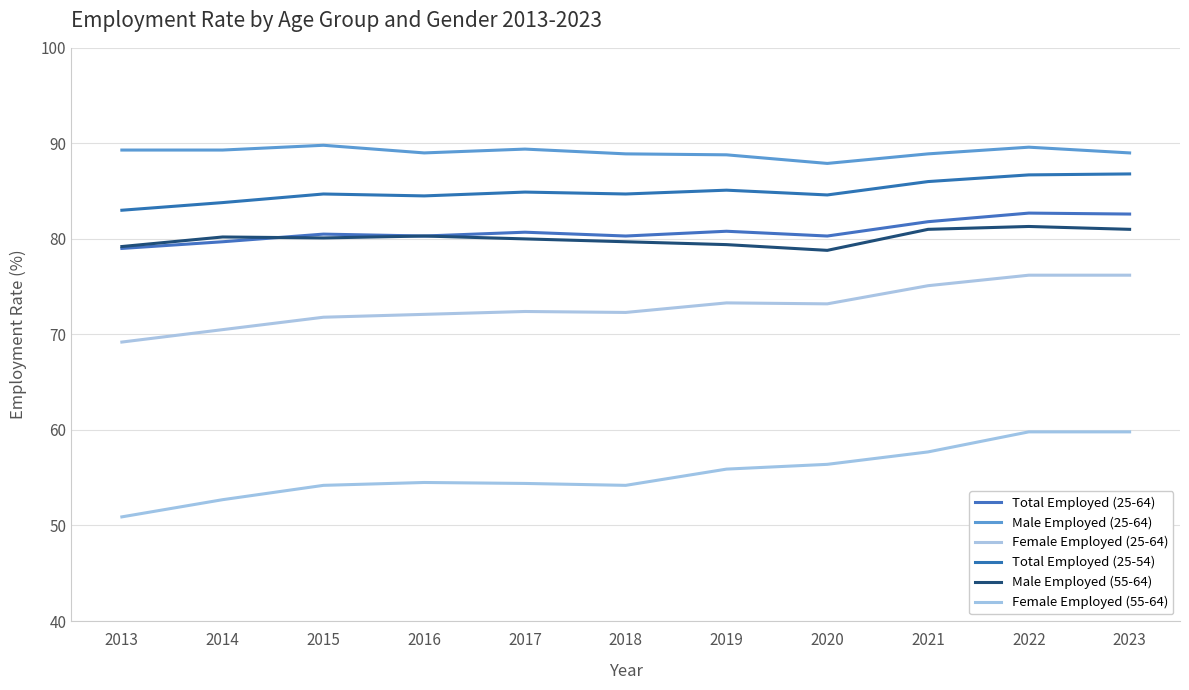

What is the sum of the Total Employed (25-64) values at 2020 and 2015?

160.8